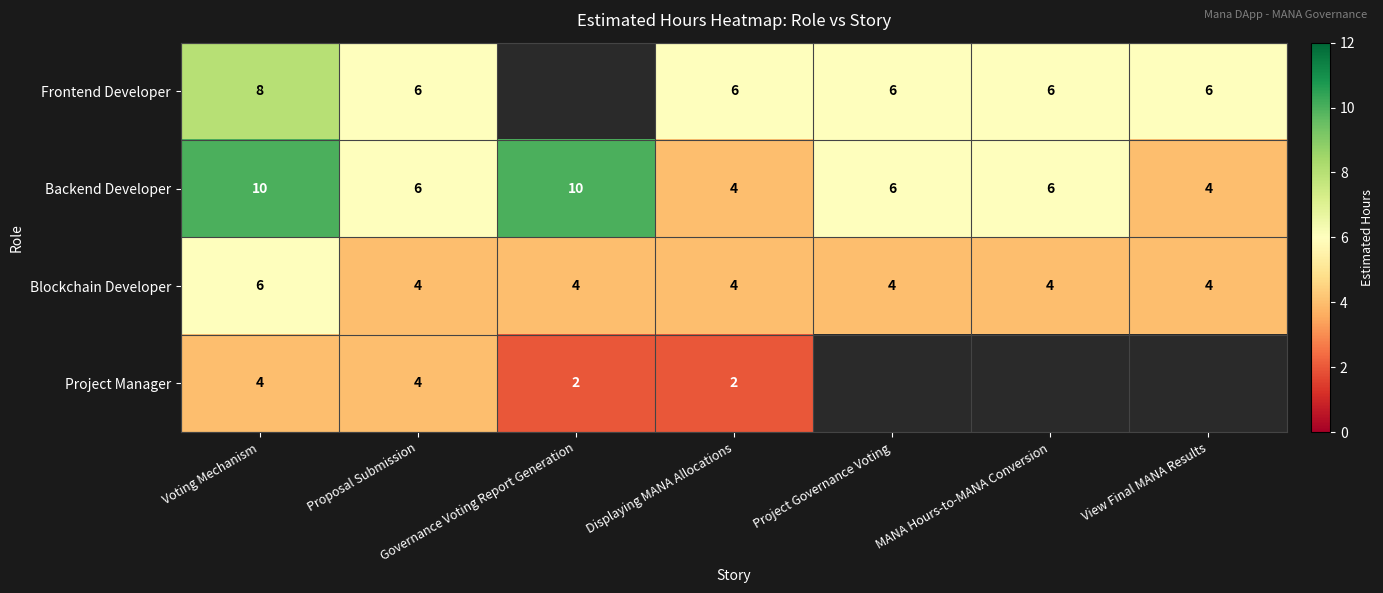

The Frontend Developer series shows 6 at Proposal Submission. True or false?

True